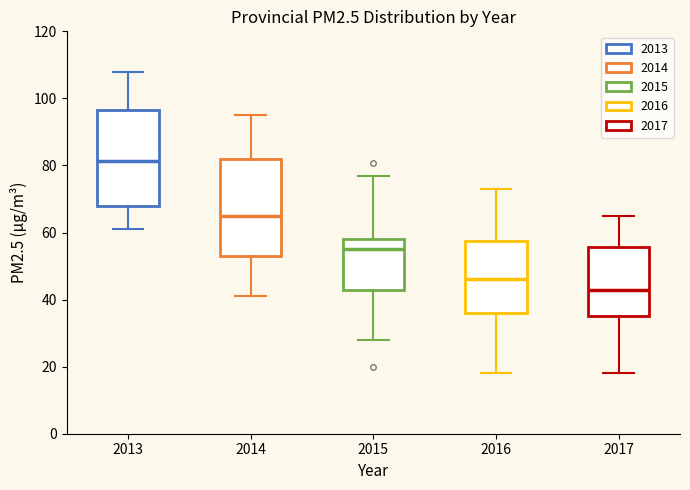

Where is the lower edge of the box at x = 2013 on the y-axis? The values are not printed on the chart, so give them approximately, as read against the axis.

68